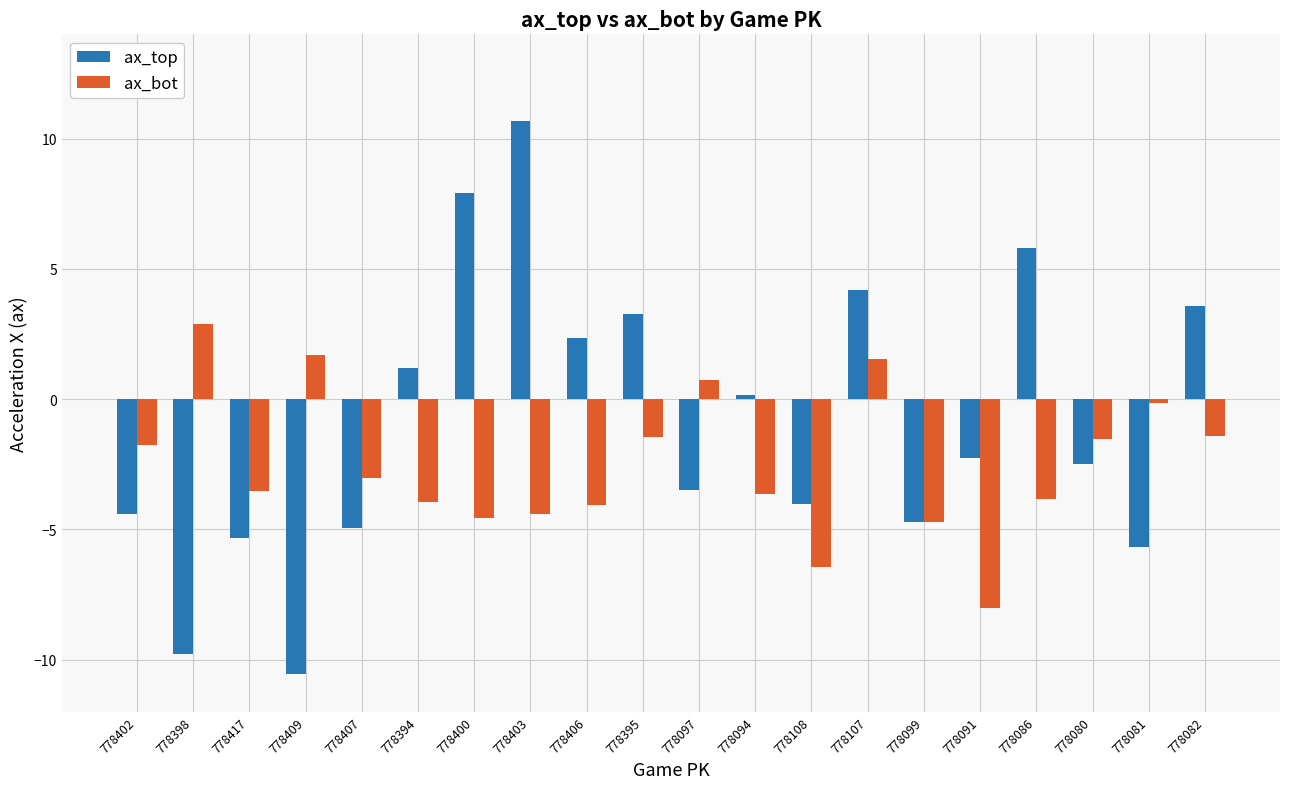

What is the highest value of the ax_top series?

10.7